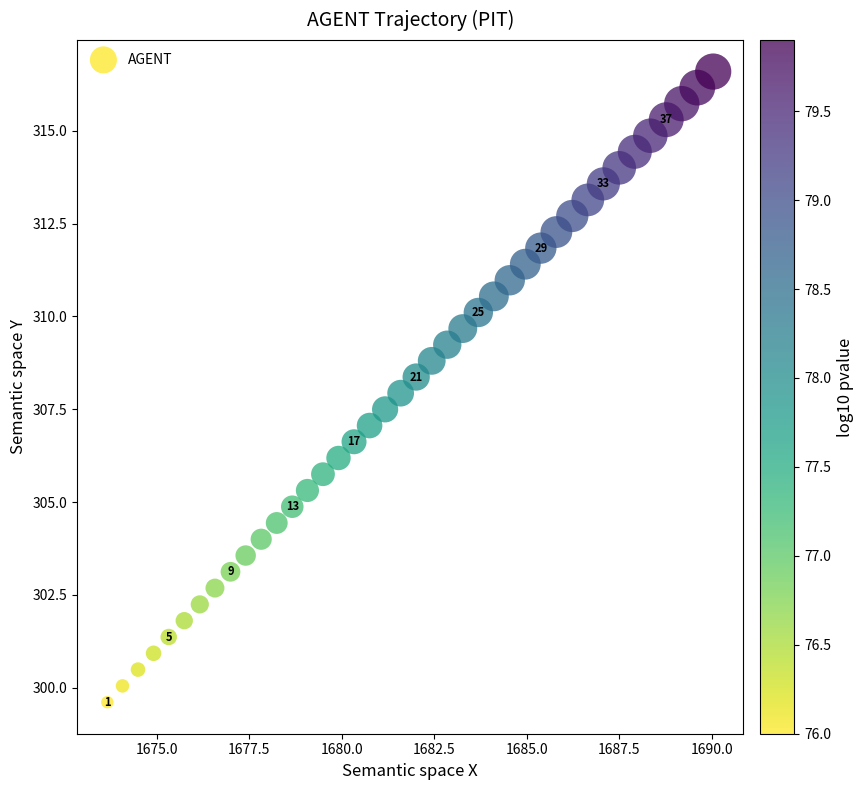

What is the range of Y values (max minus min)?

17.0